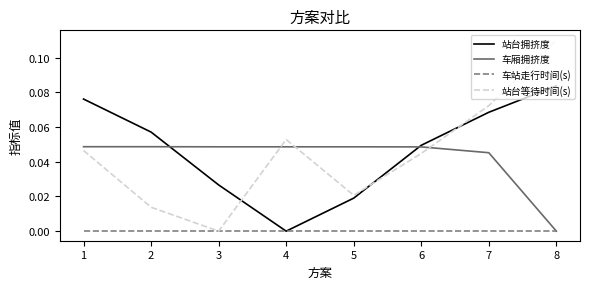

How many 站台拥挤度 values are between 0 and 1?

8